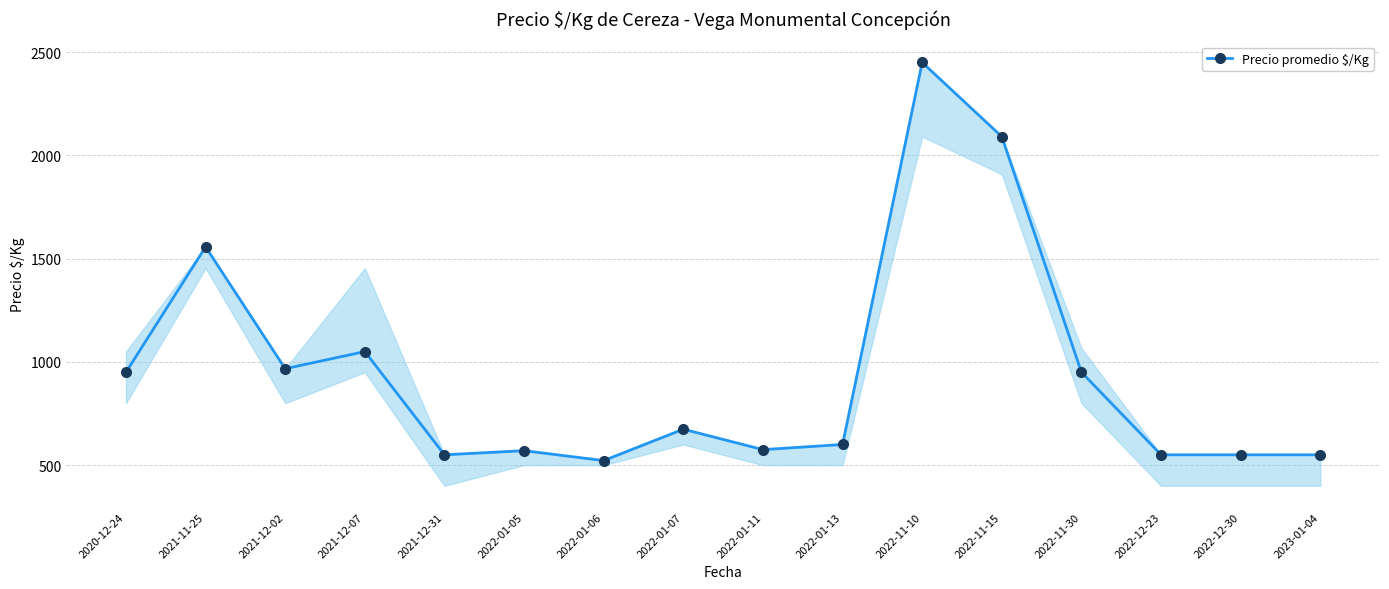

Is this an area chart (filled region under the line)?

No